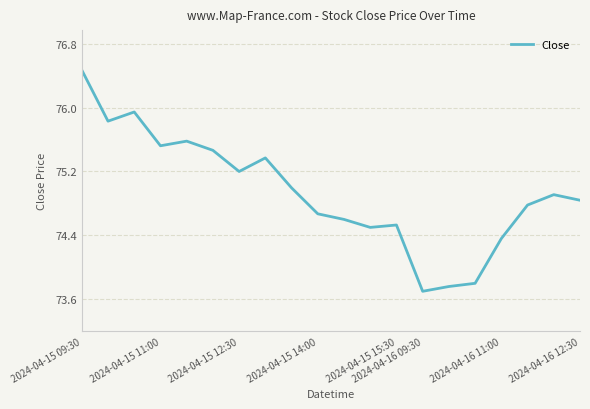

What is the minimum value shown in the chart?

73.7